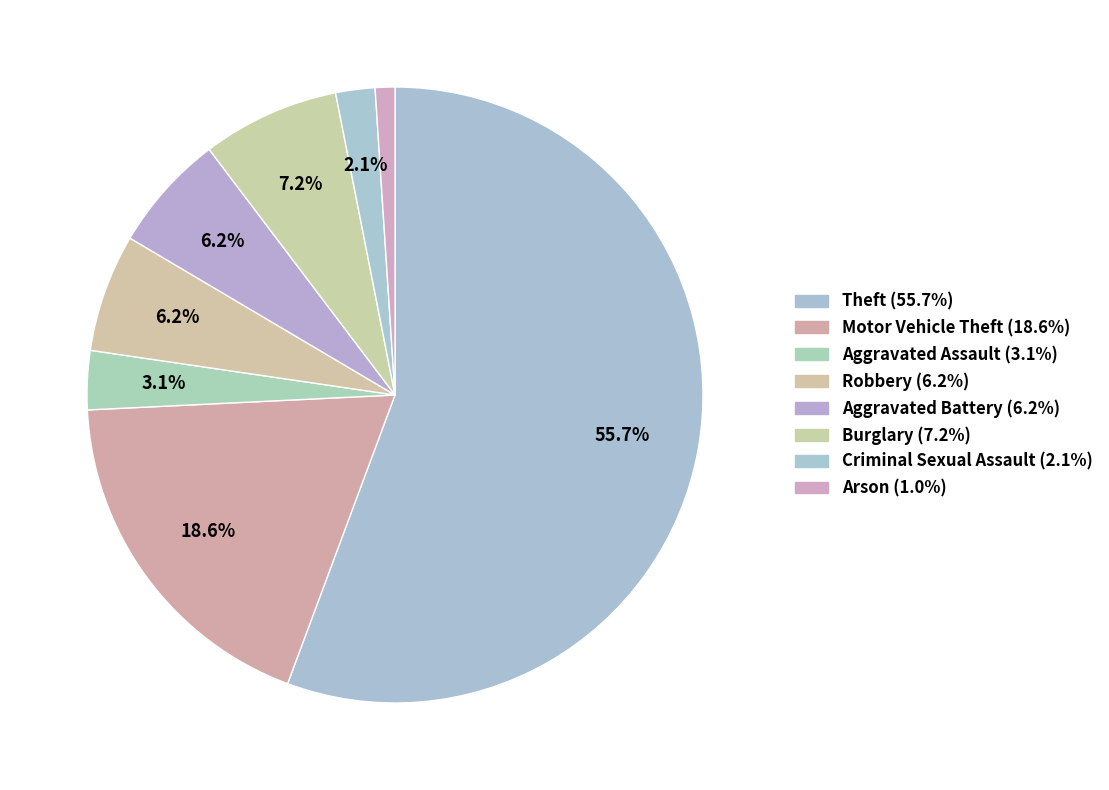

How many slices are in this pie chart?

8